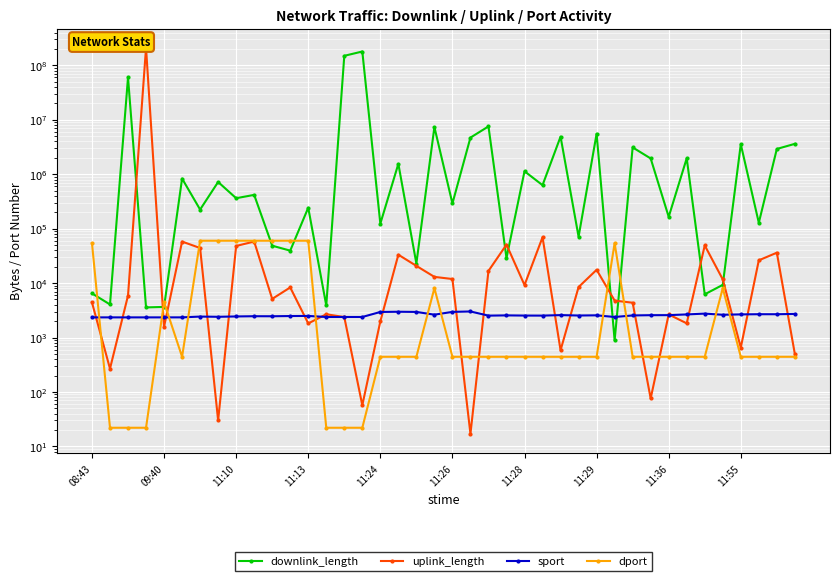

What is the sum of the dport values at 35 and 16?

8523